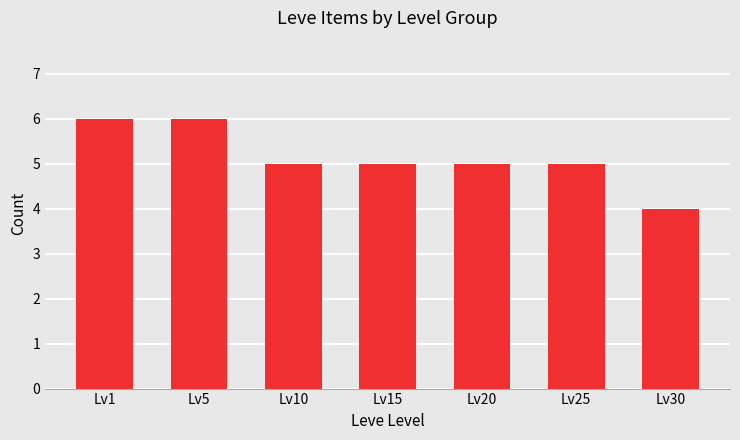

What is the difference between the maximum and minimum values?

2